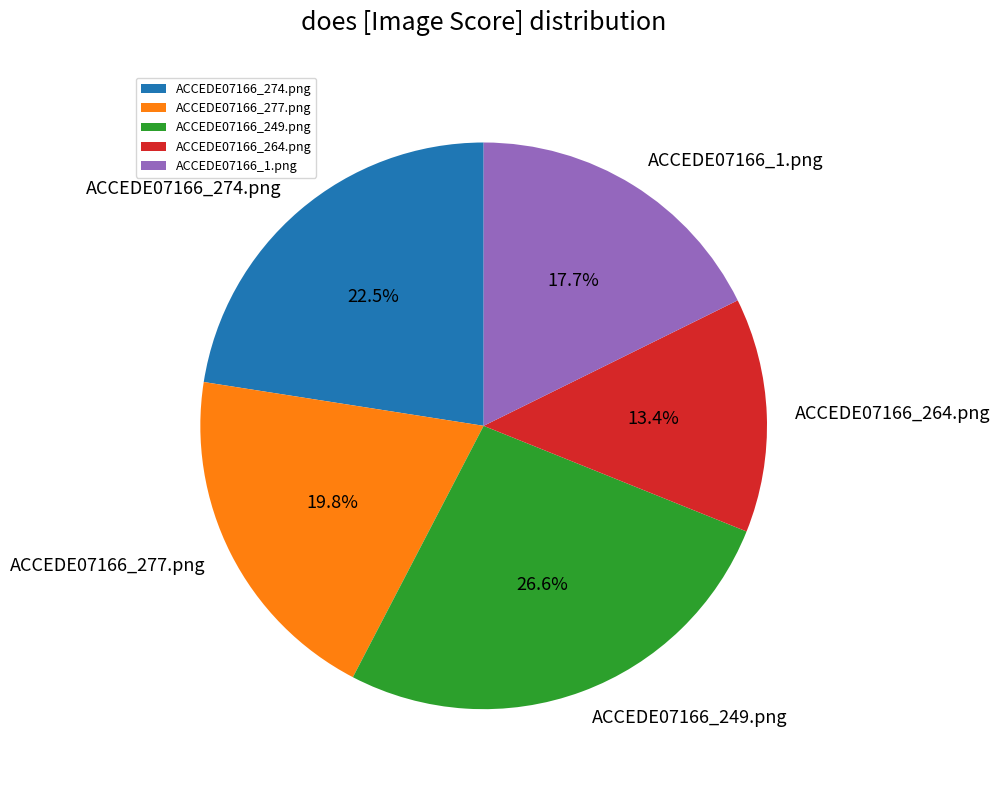

Between ACCEDE07166_274.png and ACCEDE07166_264.png, which is larger?

ACCEDE07166_274.png